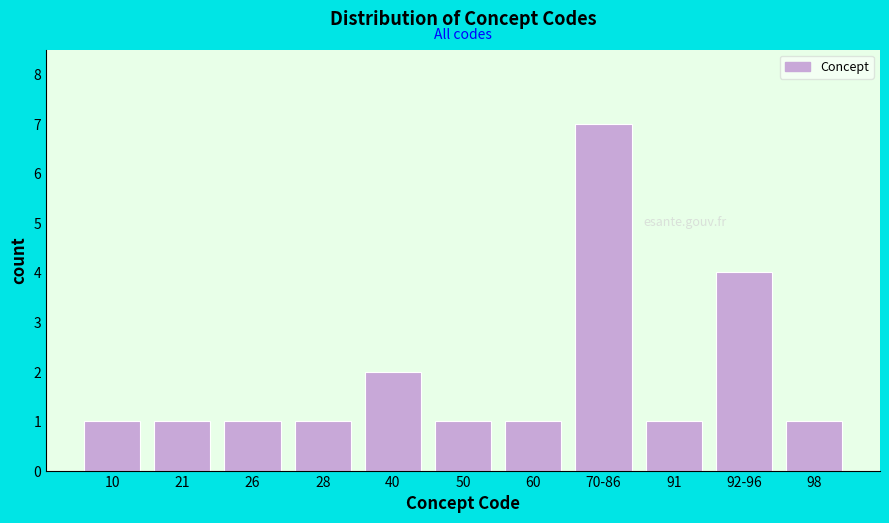

Reading right to left, list all the values displayed in this chart.

98=1	92-96=4	91=1	70-86=7	60=1	50=1	40=2	28=1	26=1	21=1	10=1